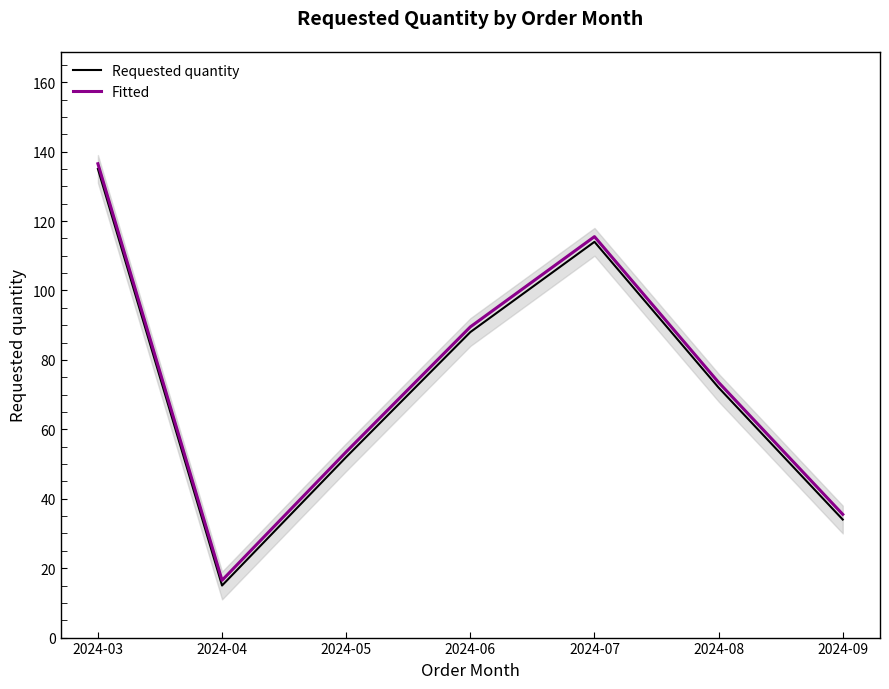

Is the value of Requested quantity at 2024-08 greater than the value of Fitted at 2024-07?

No